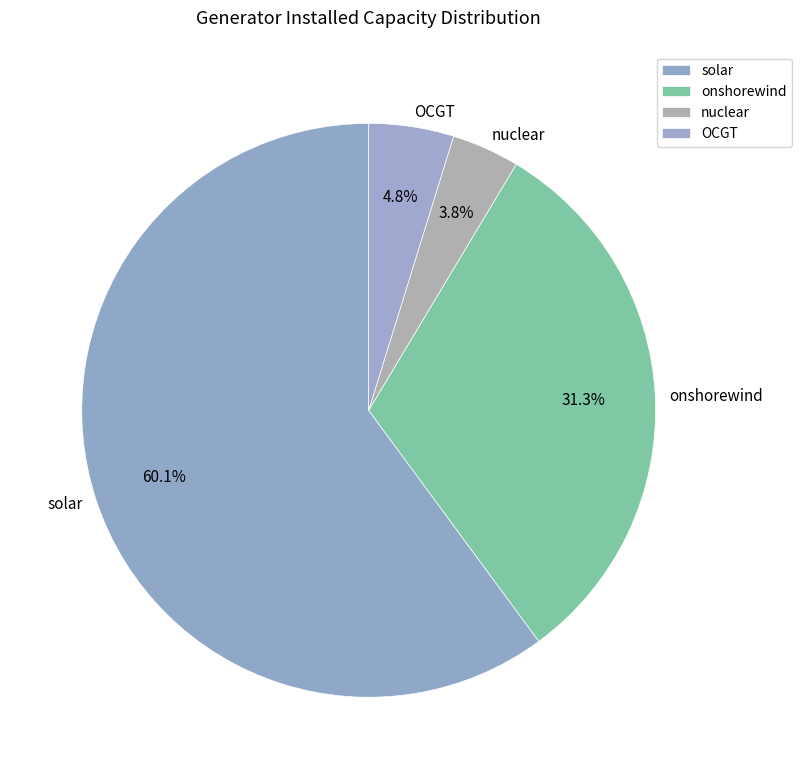

Is there any slice that represents more than half of the pie?

Yes